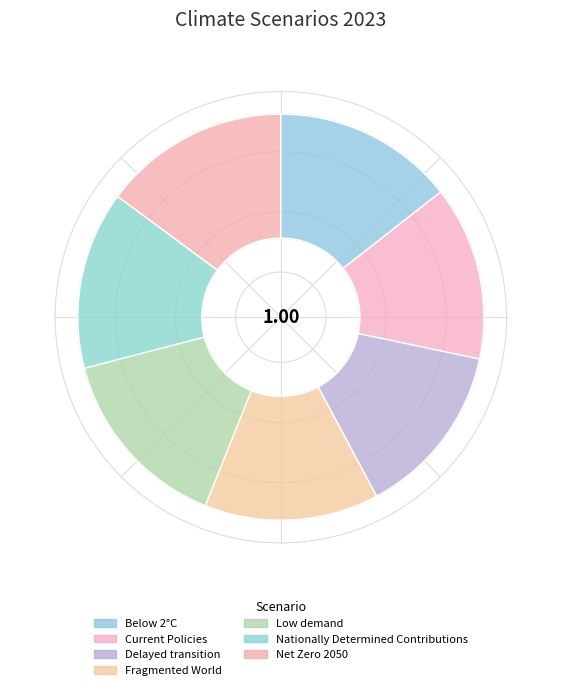

To the nearest percent, what percentage of the pie is Fragmented World?

14%